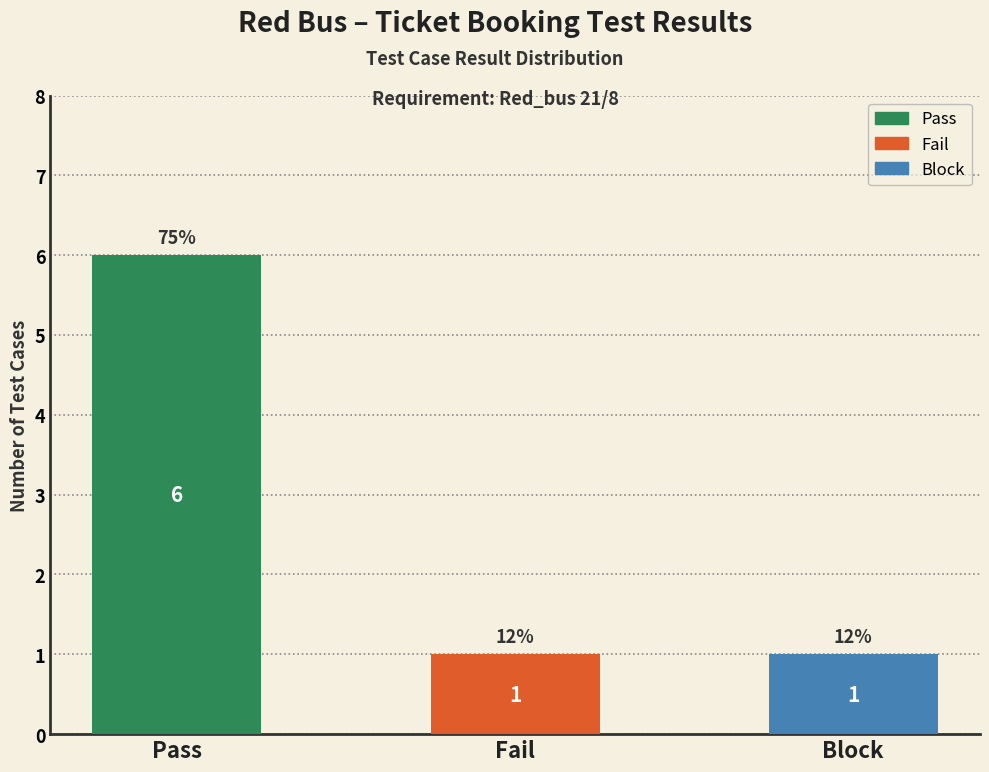

What is the sum of the values at Block and Fail?

2